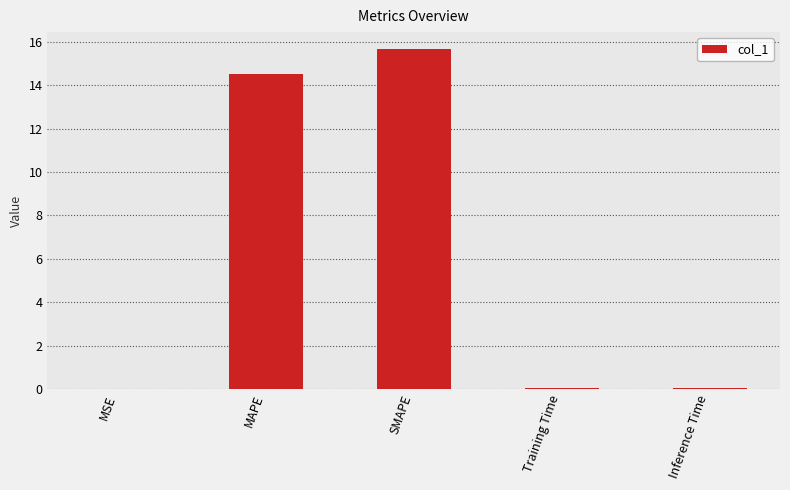

Which label corresponds to the largest value in the chart?

SMAPE